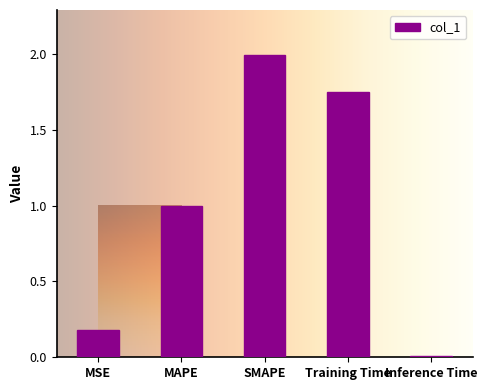

List the labels in order of value, largest first.

SMAPE, Training Time, MAPE, MSE, Inference Time